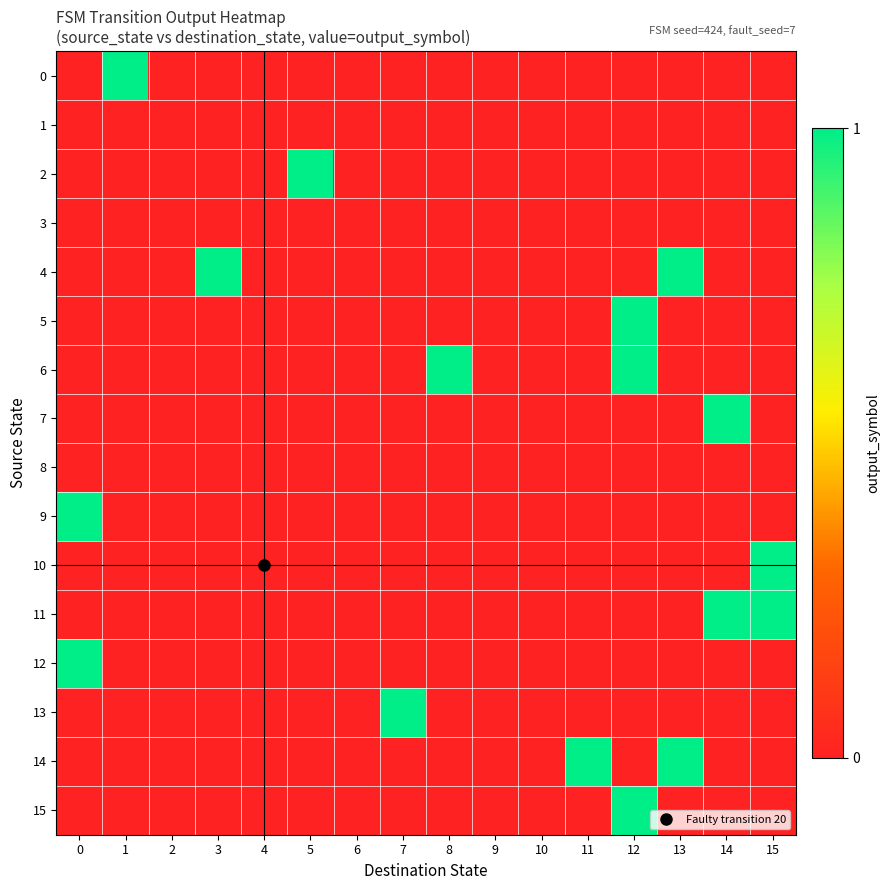

Which series has the widest spread of values?

9